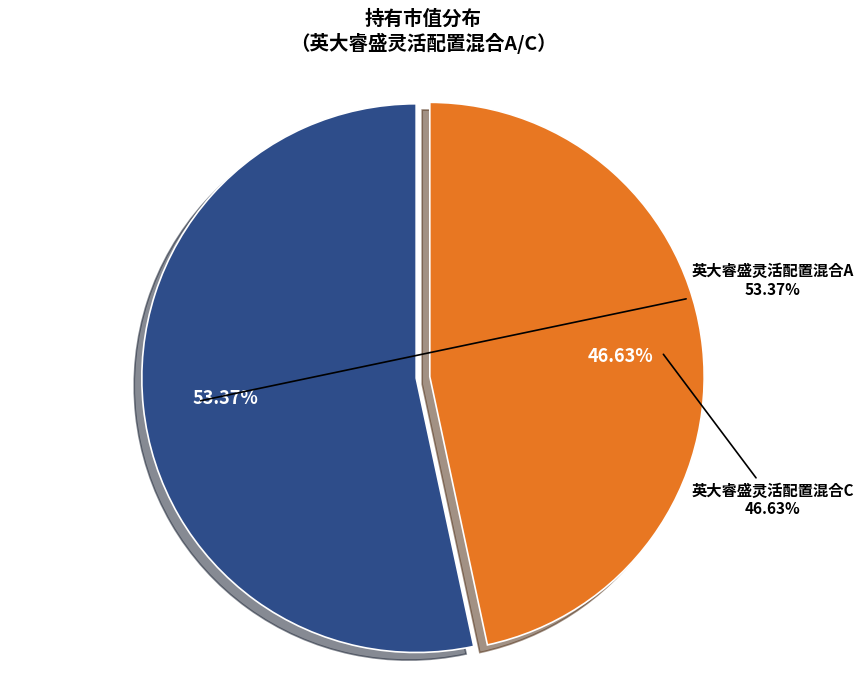

Rank the categories by value from lowest to highest.

英大睿盛灵活配置混合C, 英大睿盛灵活配置混合A